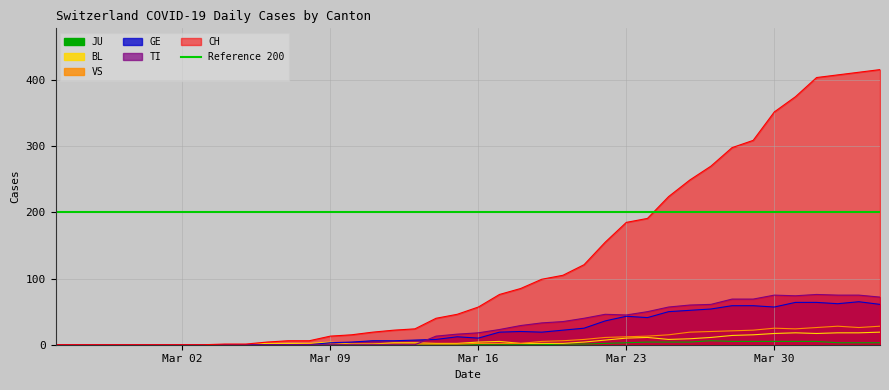

Which series changed the most between 2020-02-27 and 2020-03-07?

CH